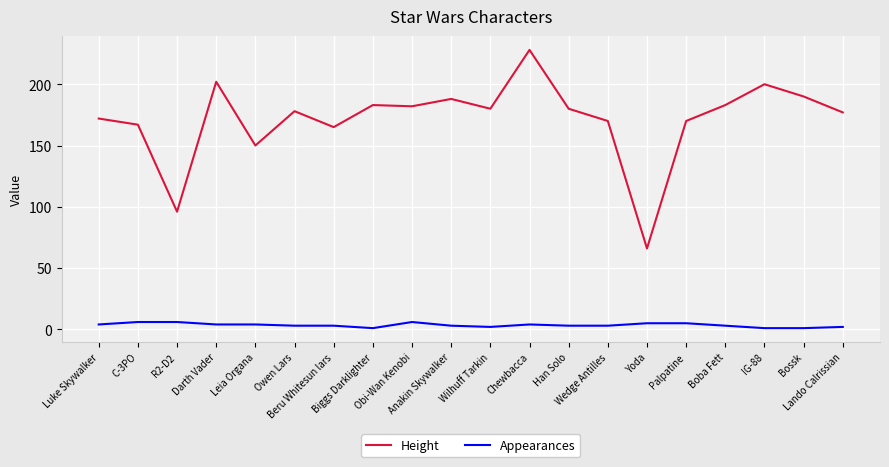

What is the lowest value of the Appearances series?

1